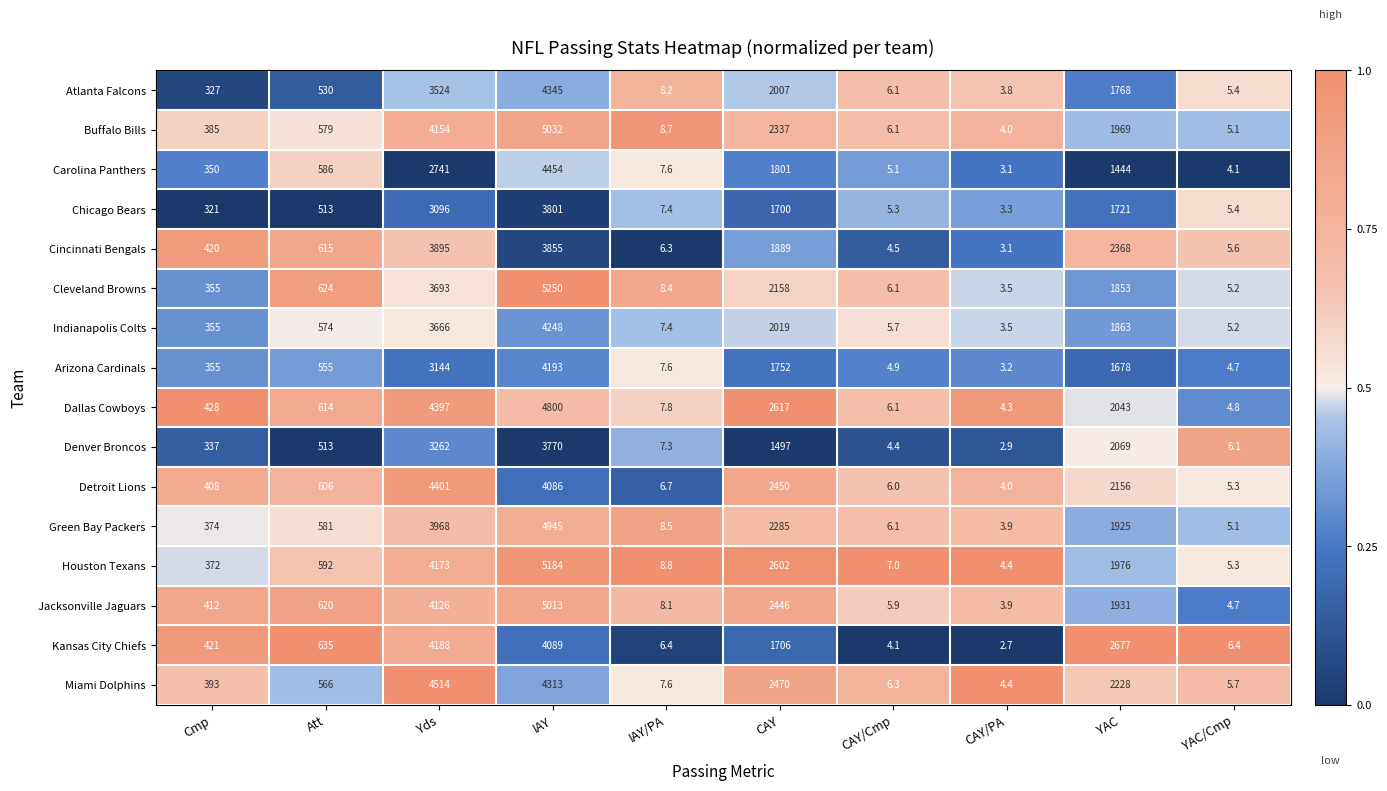

What is the difference between the second highest and minimum values in the Cincinnati Bengals series?

3851.9